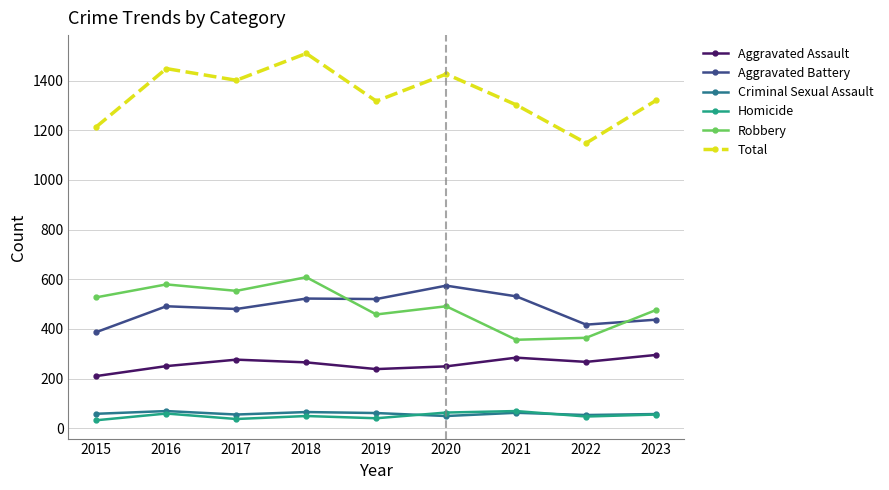

Which series has the largest total across all categories?

Total